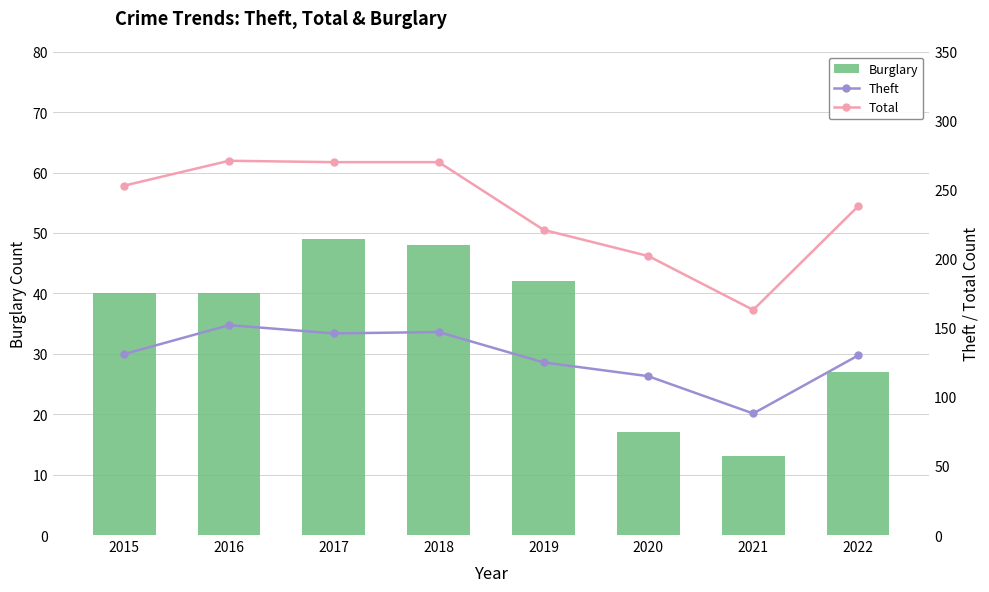

What are all the series names shown in the legend?

Burglary, Theft, Total